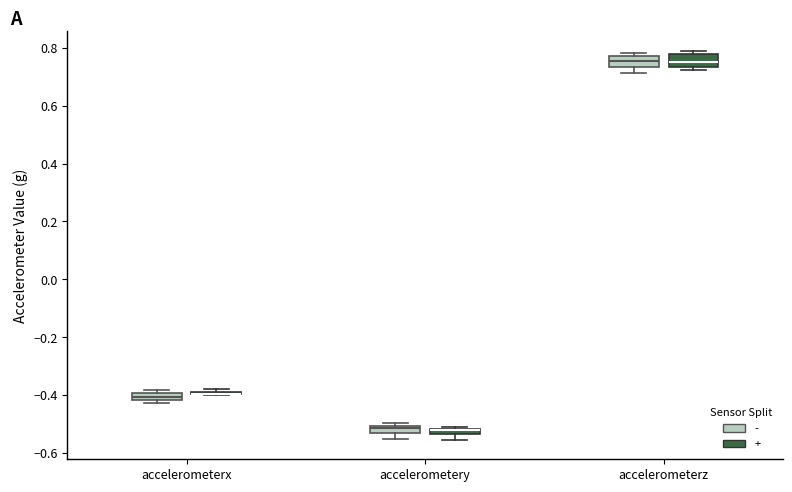

Where does the median line of the box for accelerometerz (+) sit on the y-axis? The values are not printed on the chart, so give them approximately, as read against the axis.

0.76